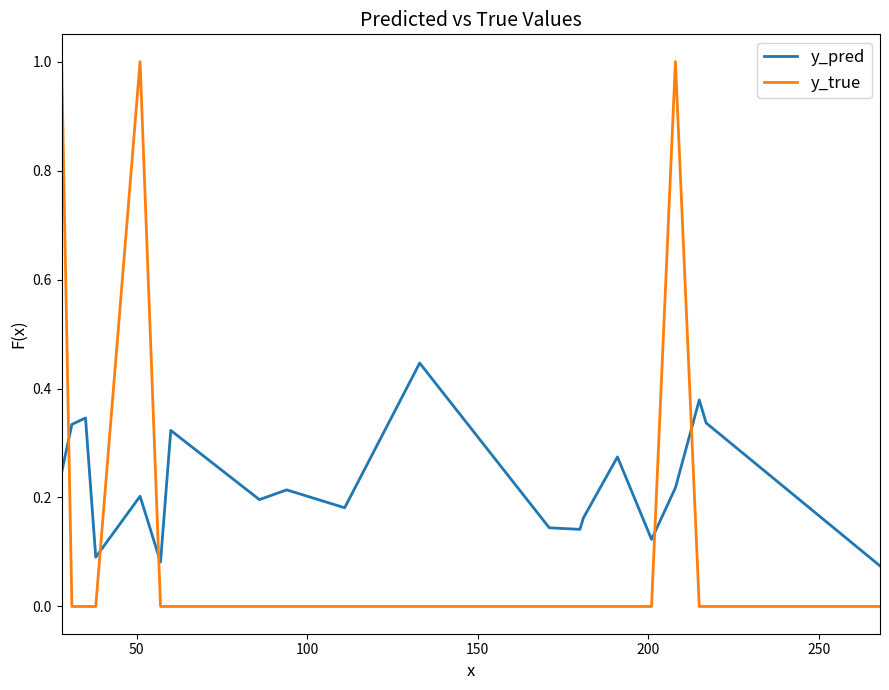

Which series has the largest total across all categories?

y_pred